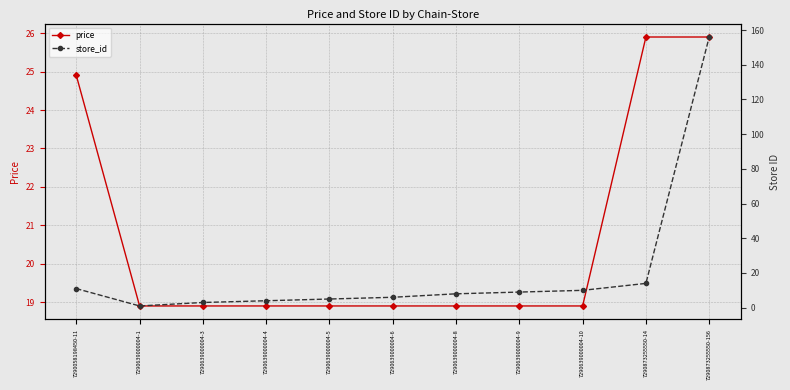

How many times do store_id and price cross each other?

1